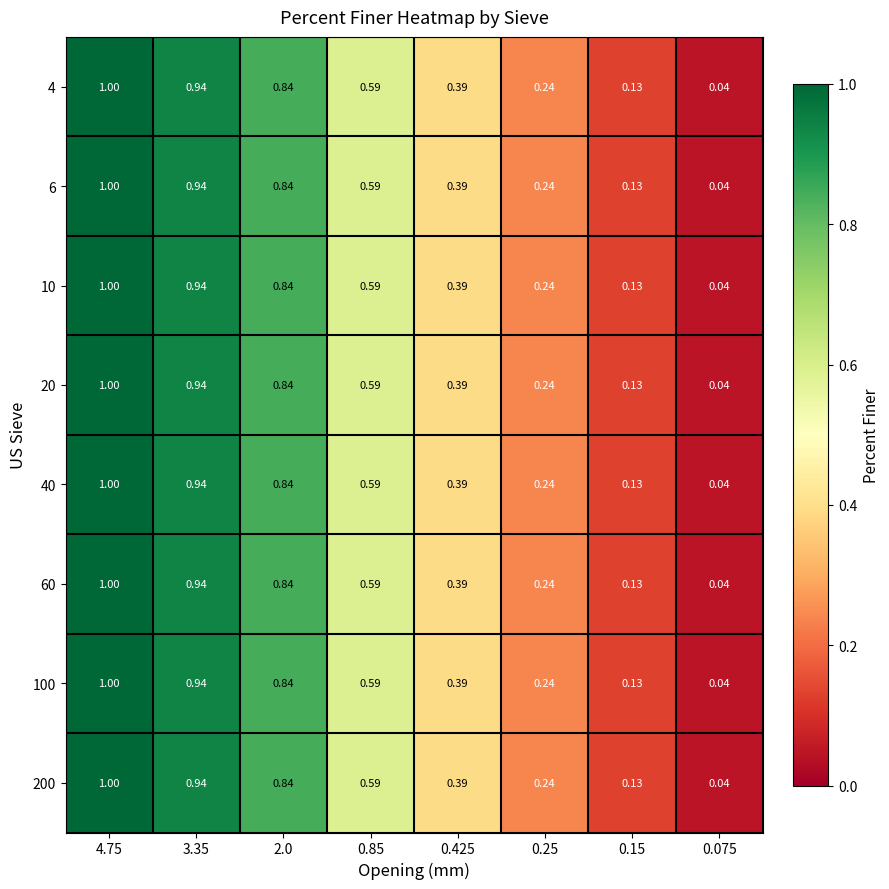

At which category is the sum across all series the highest?

4.75